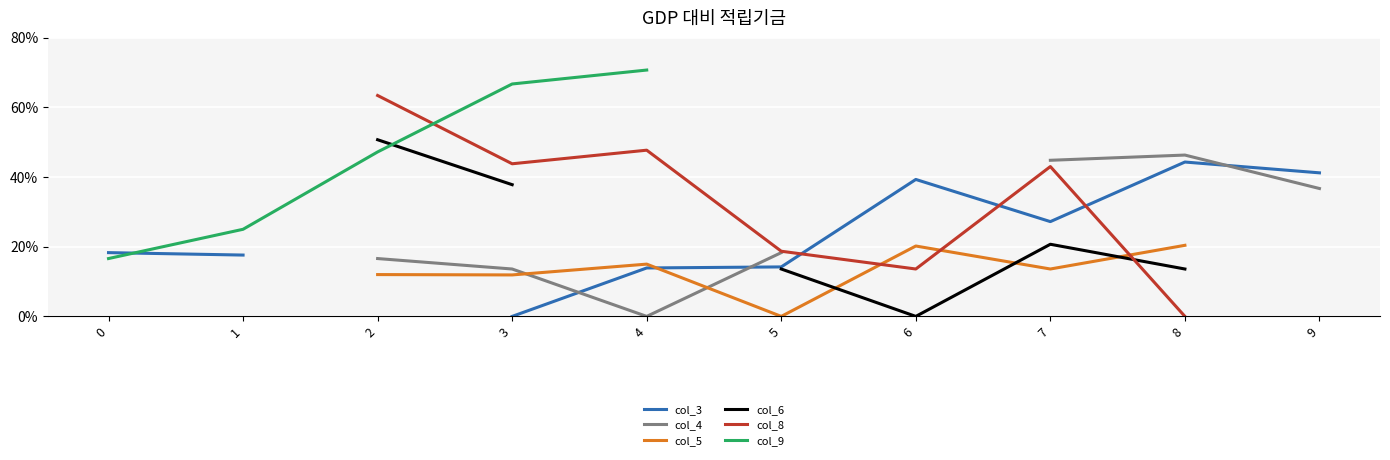

At how many categories does at least one series exceed 0?

10